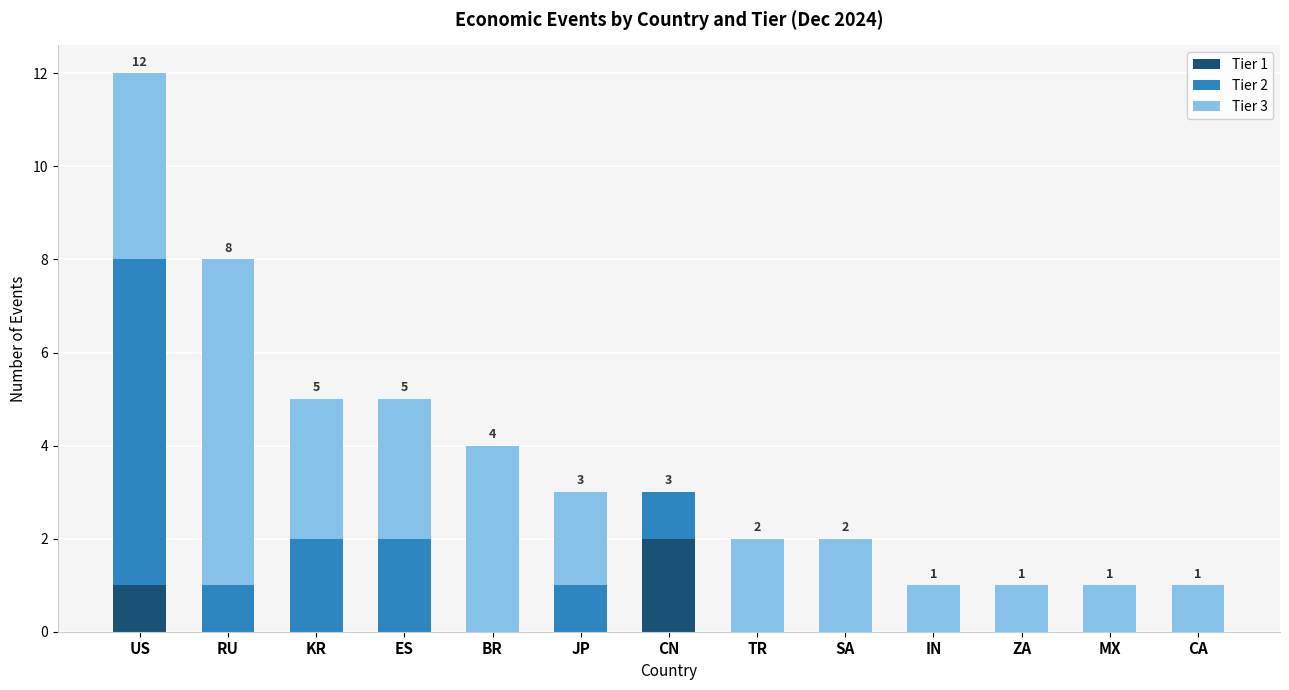

What is the sum of the Tier 1 values at CN and ES?

2